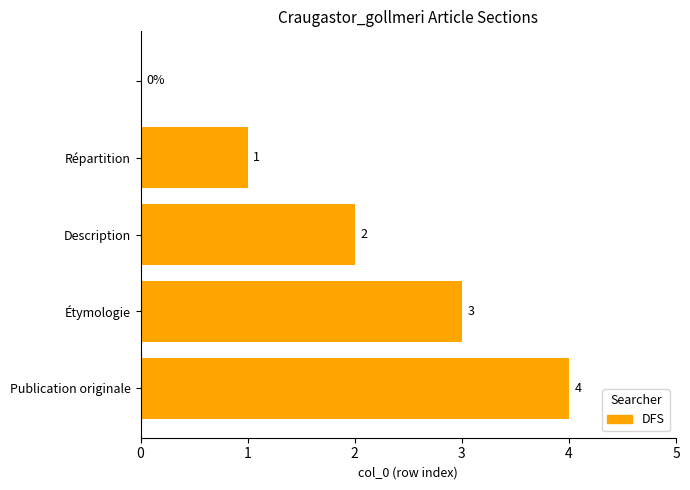

What is the greatest value displayed?

4